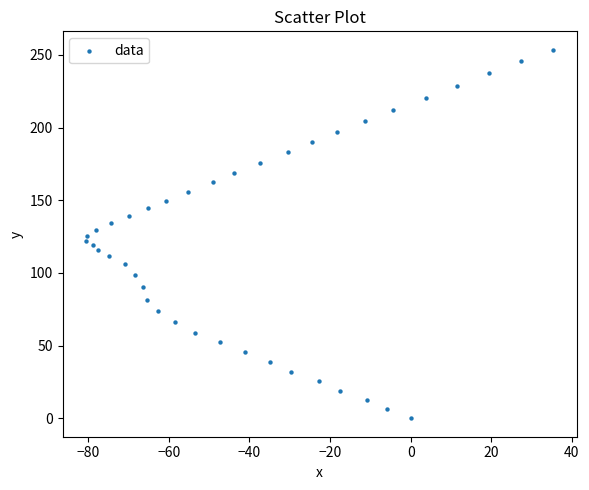

What is the range of Y values (max minus min)?

253.5